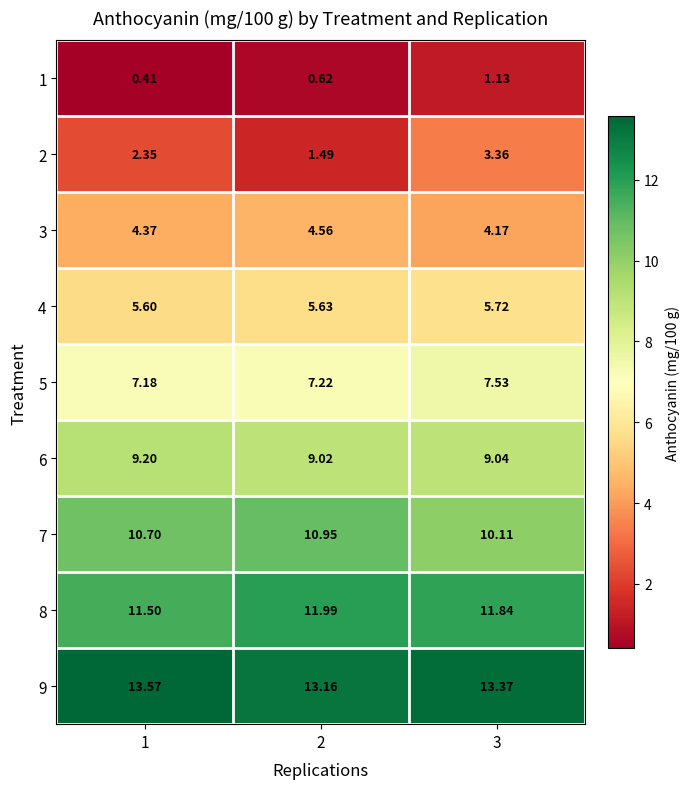

Rank the series by their maximum value, from highest to lowest.

9, 8, 7, 6, 5, 4, 3, 2, 1